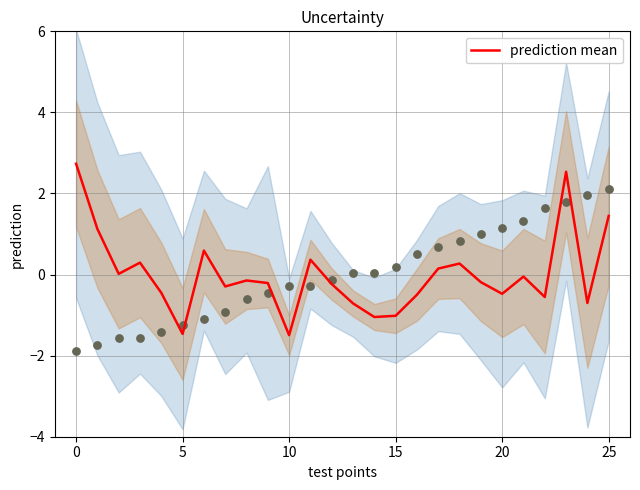

Is it true that prediction mean equals -1.0 at 15?

True